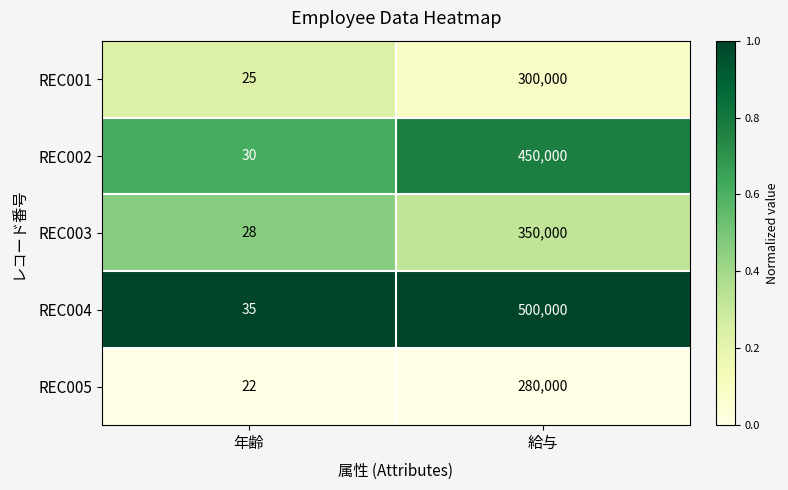

Which series has the largest total across all categories?

REC004